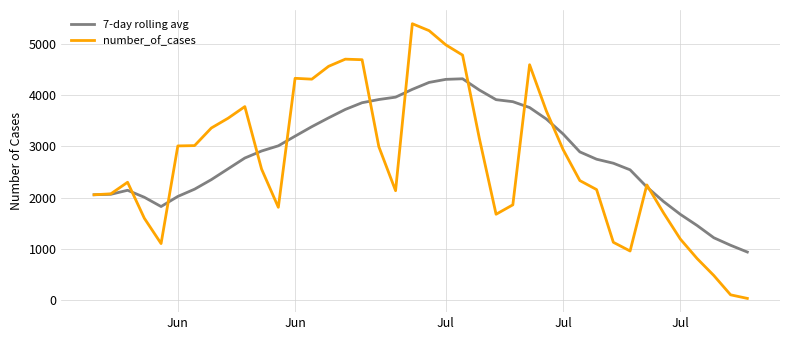

True or false: number_of_cases and 7-day rolling avg intersect in this chart.

True